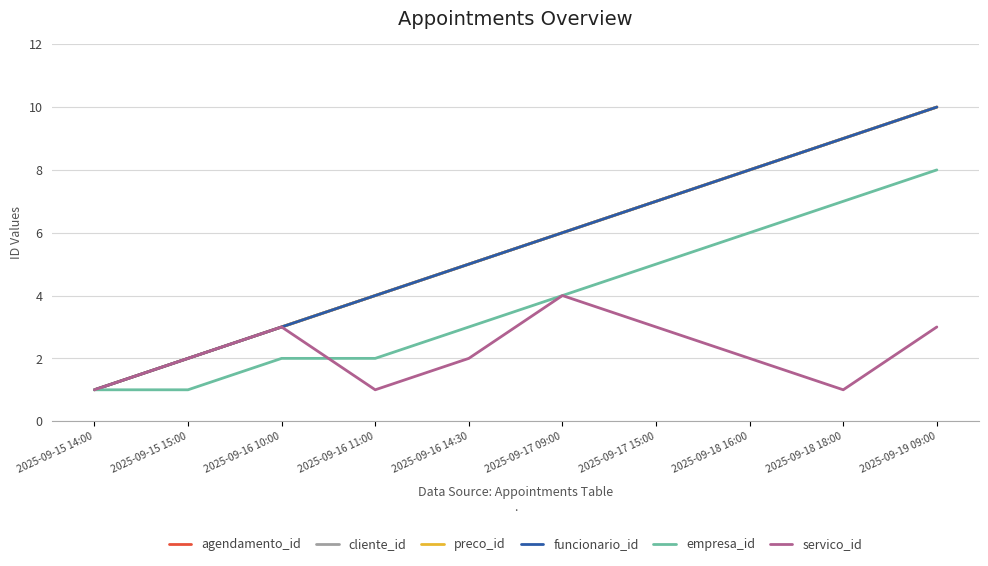

Does the chart have visible grid lines?

Yes